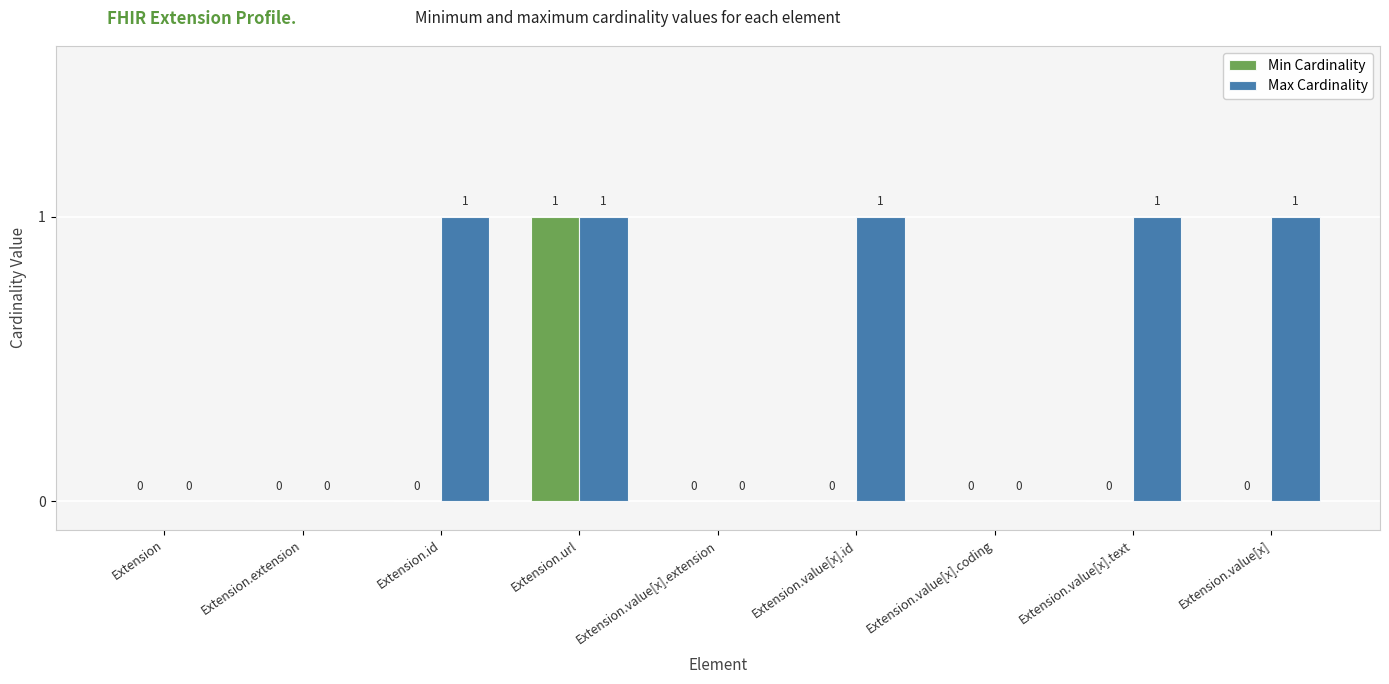

What is the sum of all Max Cardinality values?

5